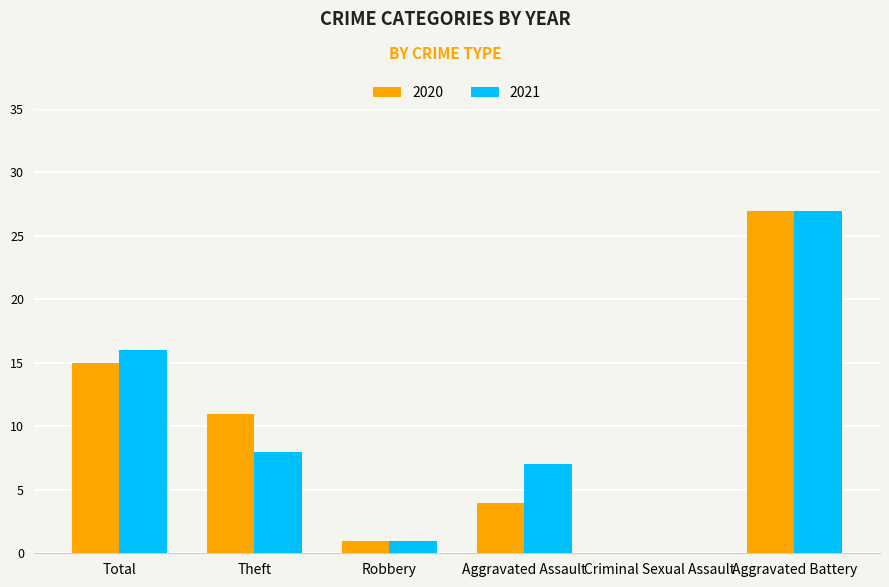

How many distinct data groups are displayed?

2